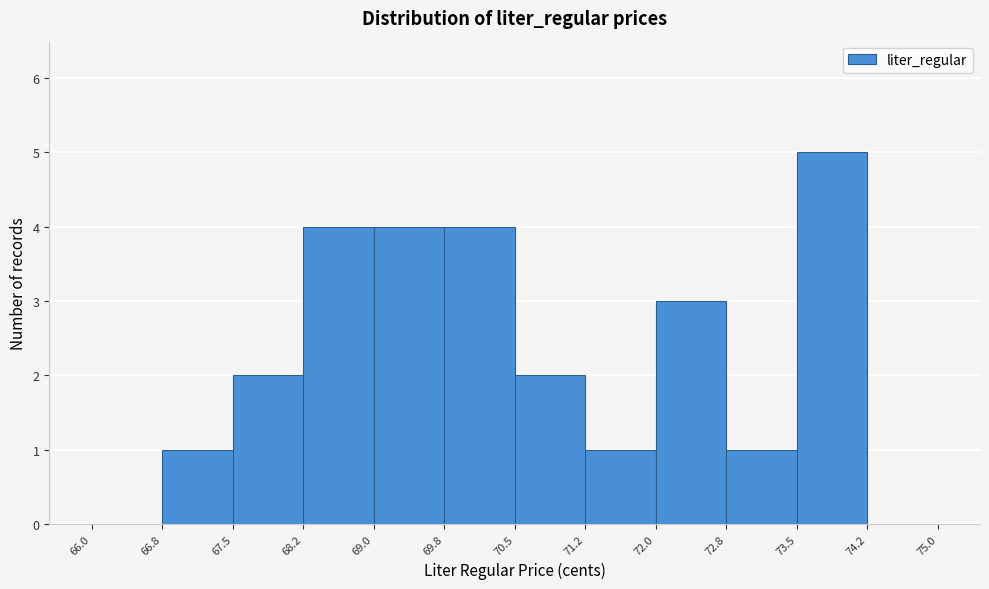

Reading left to right, list every bar in this chart as the range it spans on the x-axis followed by its height. The values are not printed on the chart, so give them approximately, as read against the axis.

66.0 to 66.8: 0
66.8 to 67.5: 1
67.5 to 68.2: 2
68.2 to 69.0: 4
69.0 to 69.8: 4
69.8 to 70.5: 4
70.5 to 71.2: 2
71.2 to 72.0: 1
72.0 to 72.8: 3
72.8 to 73.5: 1
73.5 to 74.2: 5
74.2 to 75.0: 0